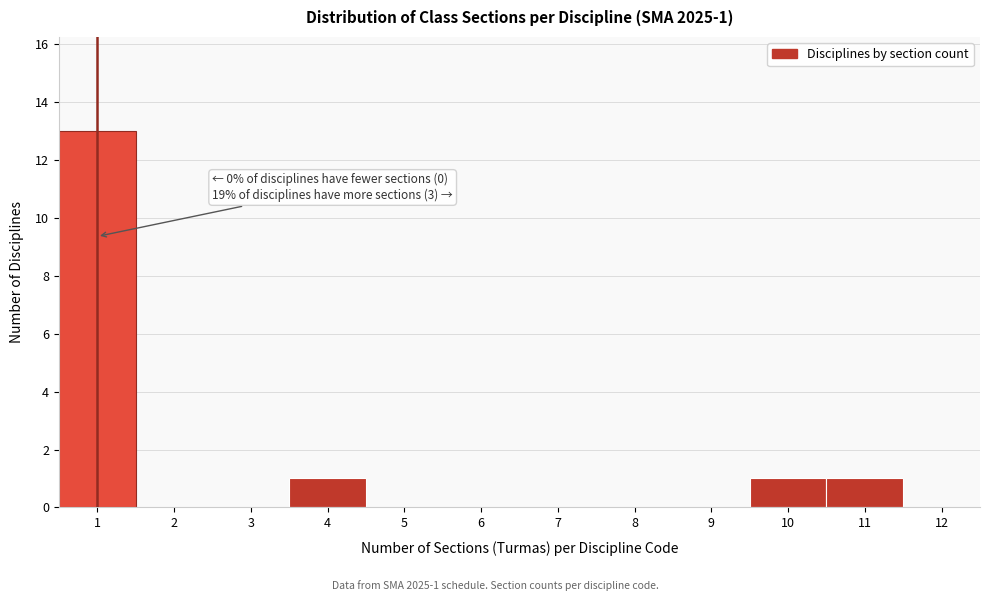

Which range on the x-axis has the tallest bar?

0.5 to 1.5